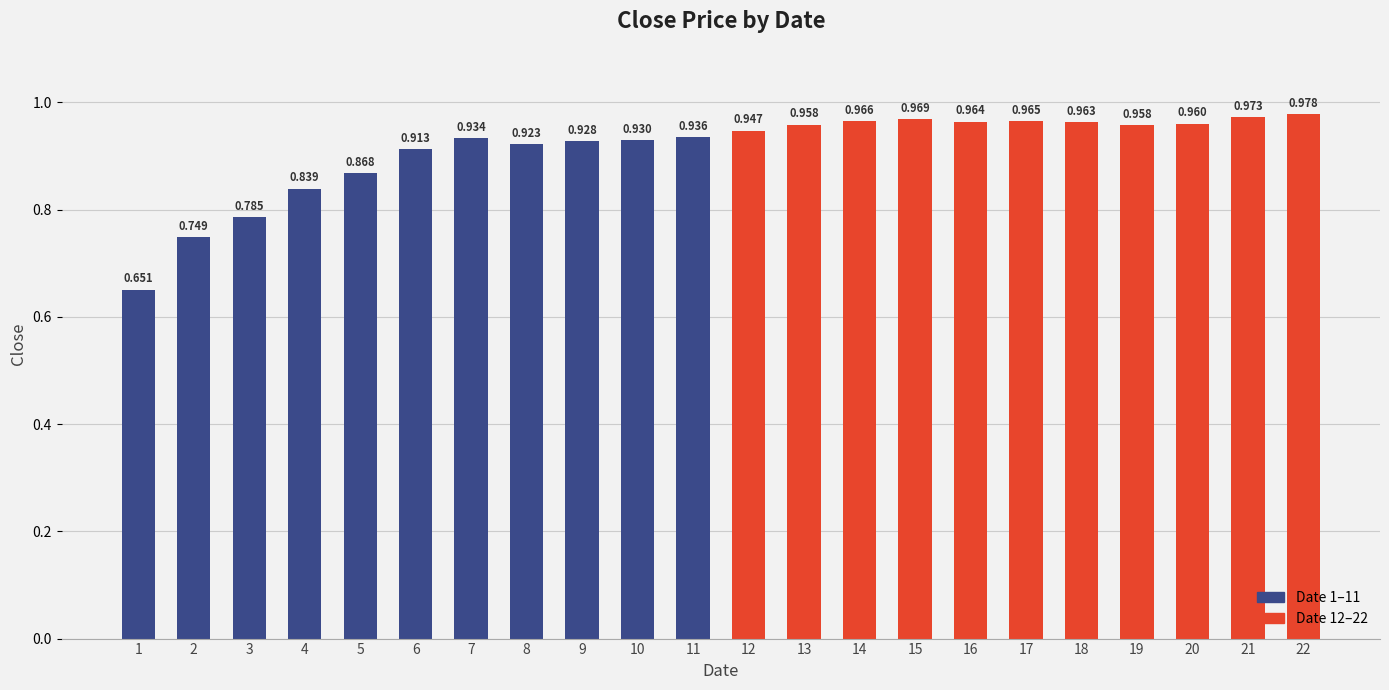

How many bars are there in total?

22